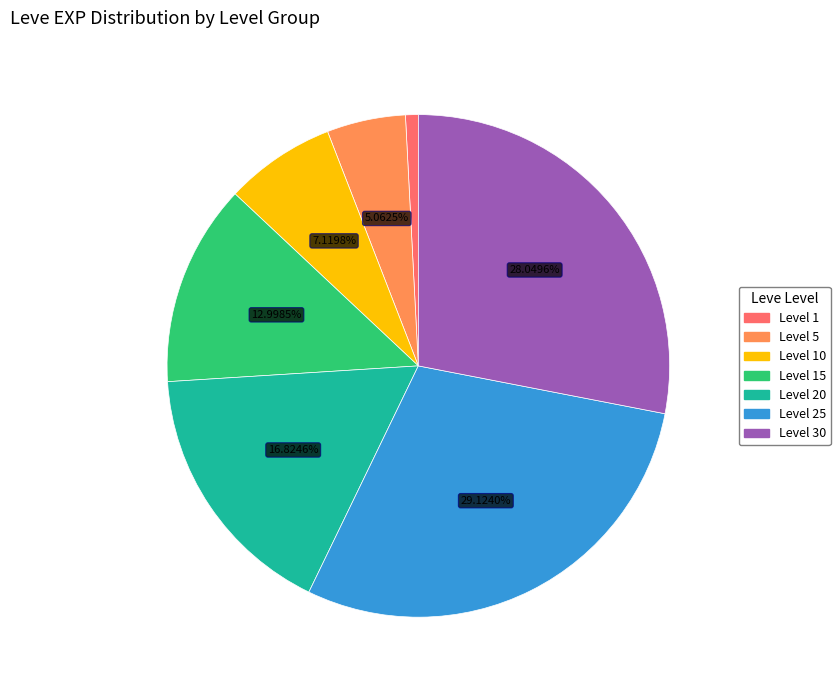

To the nearest percent, what is the average slice percentage?

14%